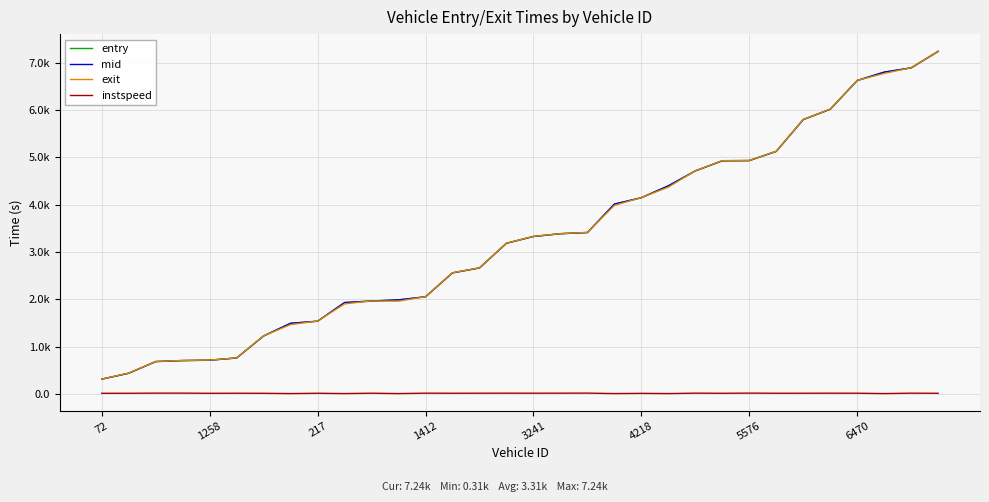

True or false: instspeed and entry intersect in this chart.

False